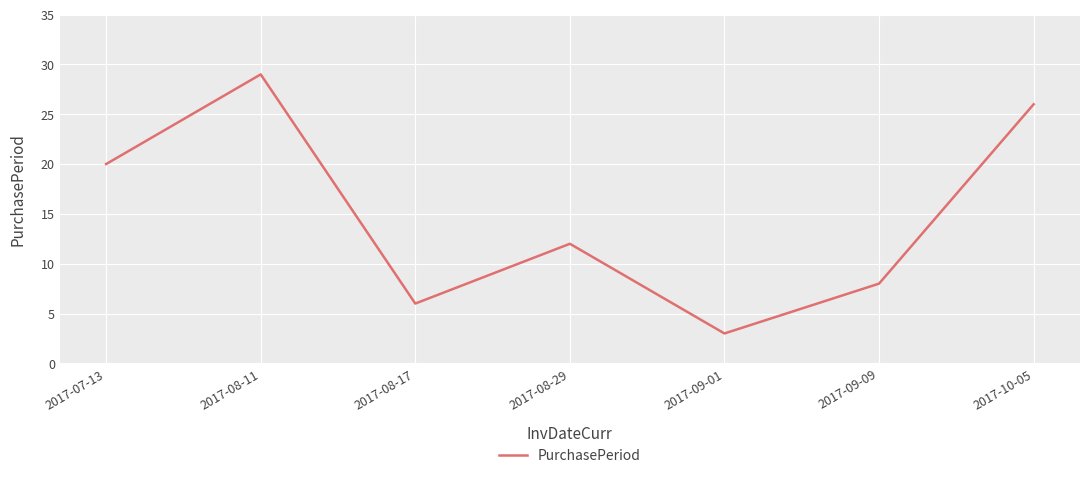

What position from the right is 2017-08-17?

5